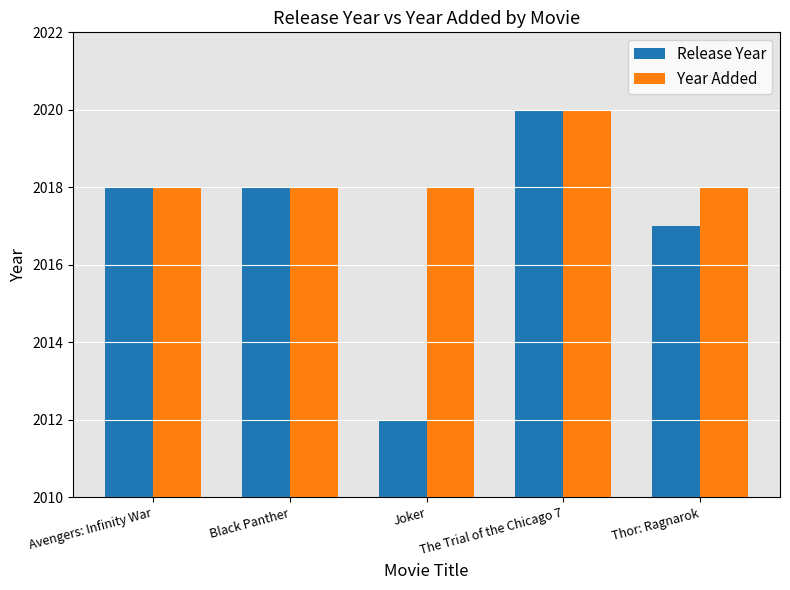

What are all the series names shown in the legend?

Release Year, Year Added